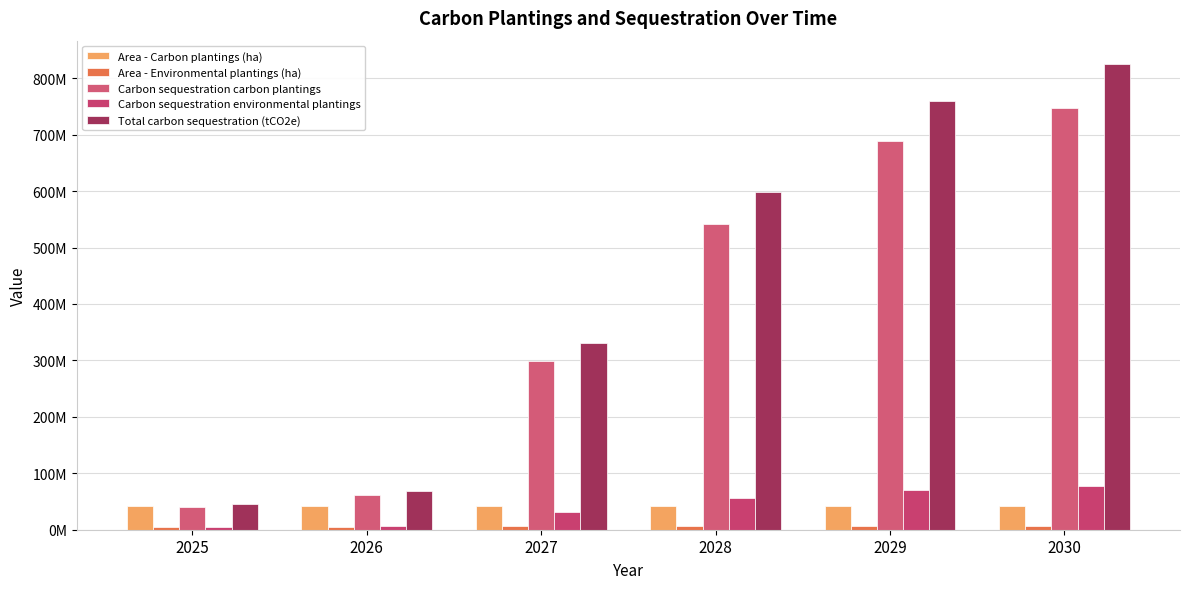

Rank the series at 2025 from lowest to highest value.

Carbon sequestration environmental plantings, Area - Environmental plantings (ha), Carbon sequestration carbon plantings, Area - Carbon plantings (ha), Total carbon sequestration (tCO2e)